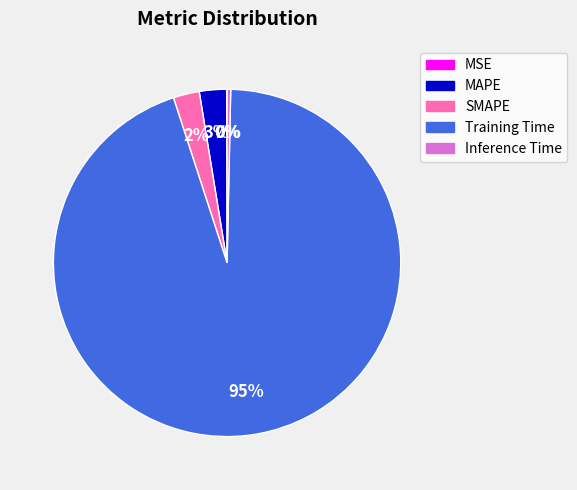

Which slice is the largest?

Training Time